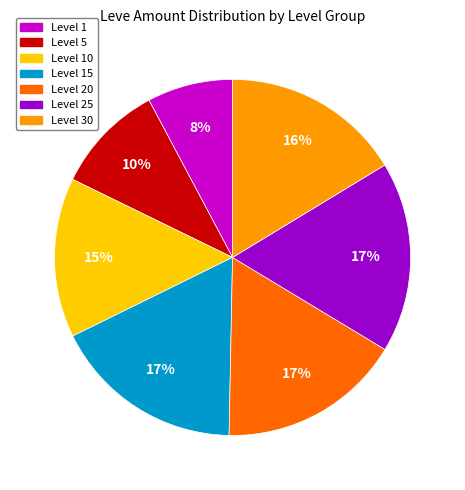

Is there any slice that represents more than half of the pie?

No